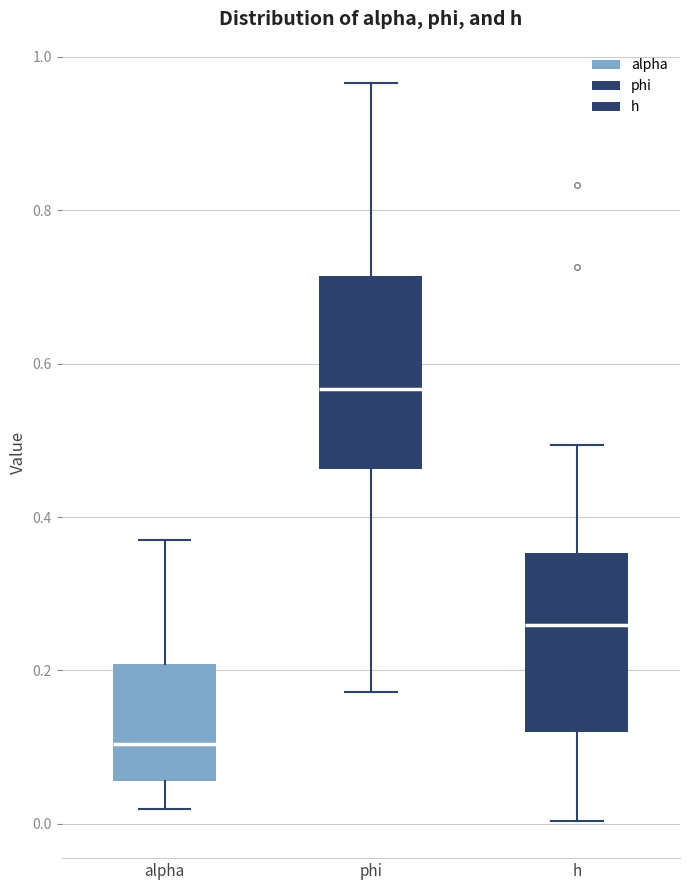

Where does the median line of the box for phi sit on the y-axis? The values are not printed on the chart, so give them approximately, as read against the axis.

0.56